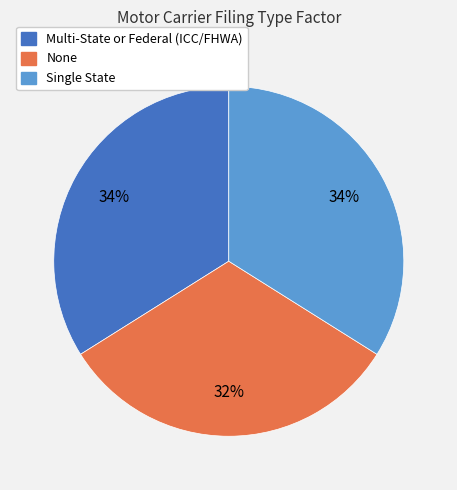

Which category has the smallest portion of the pie?

None